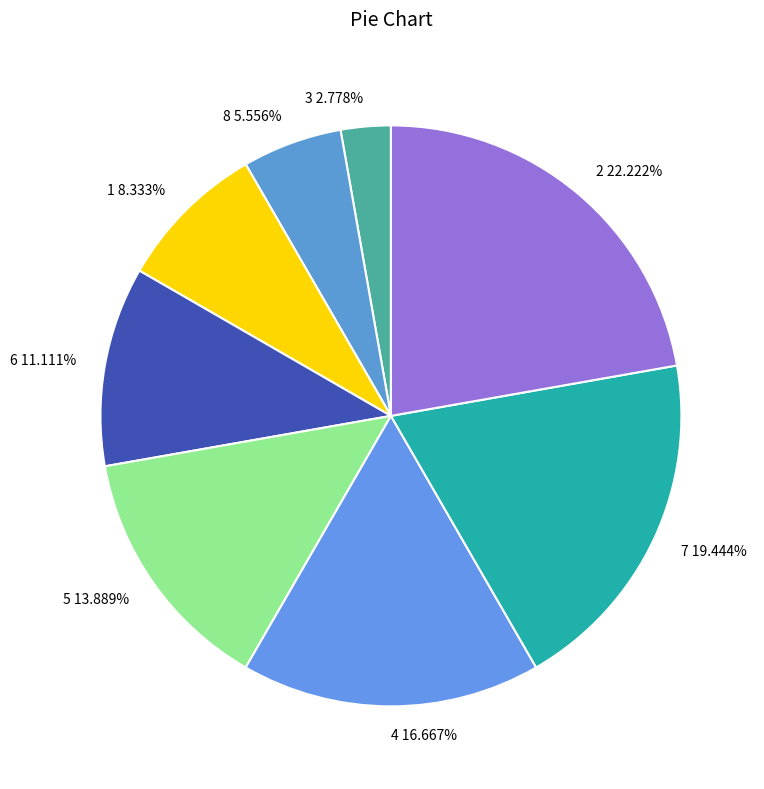

Which category has the biggest portion of the pie?

2